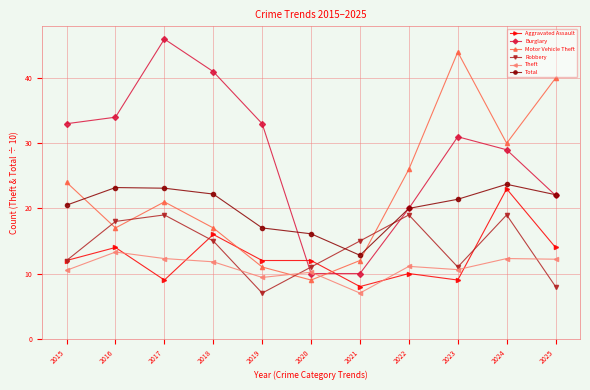

What is the value of the Motor Vehicle Theft point at the 10th from the left?

30.0